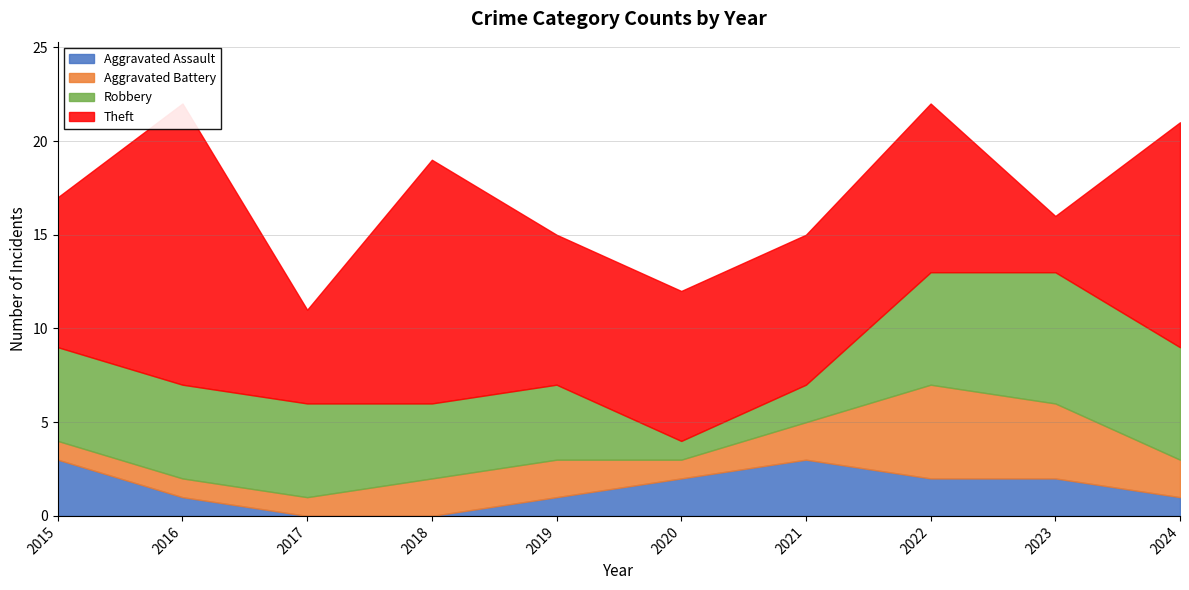

How many series are shown in this chart?

4